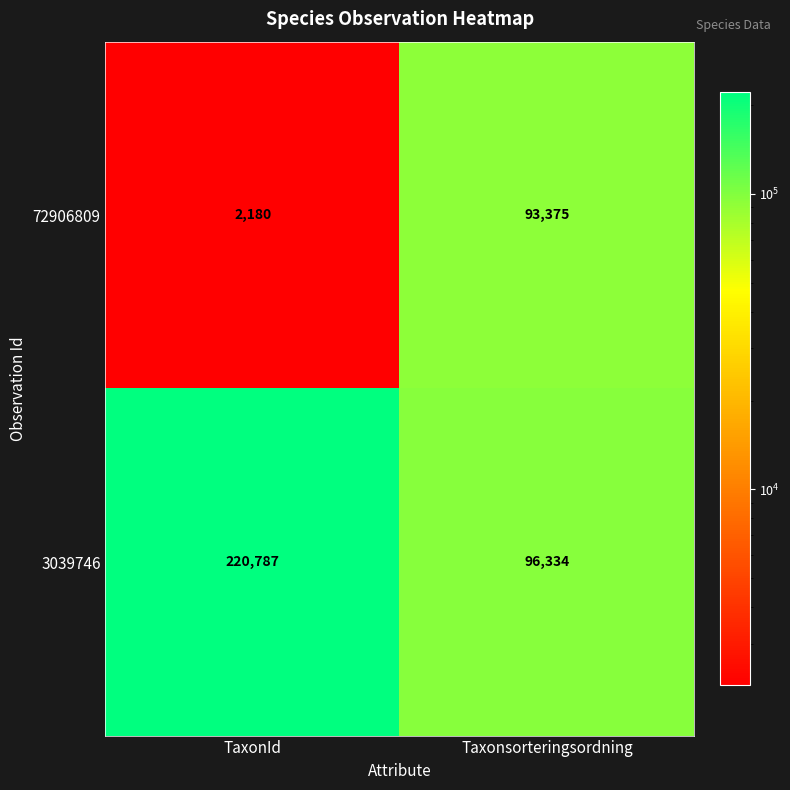

List the series in order of their overall mean, lowest first.

72906809, 3039746